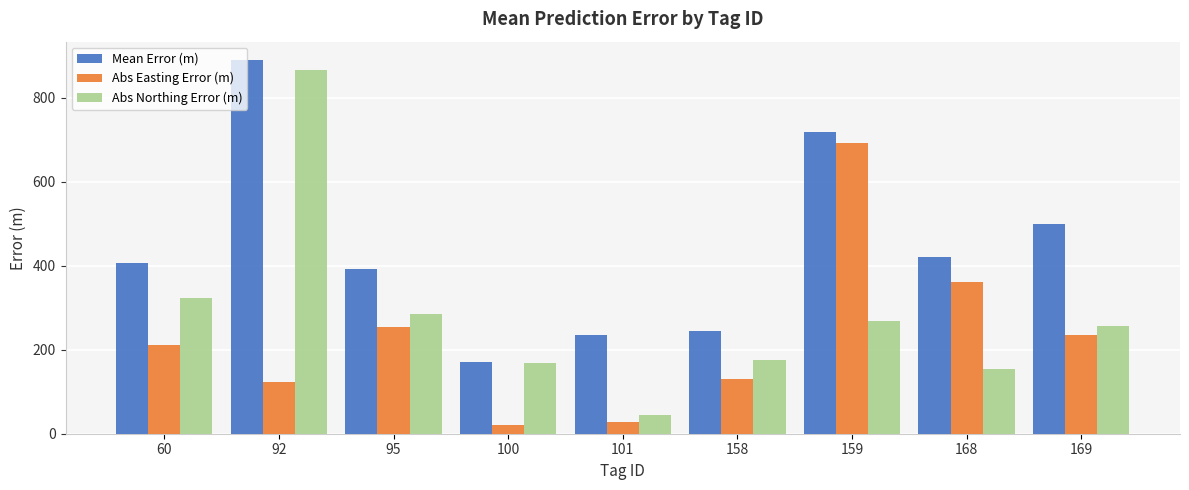

Which series changed the most between 60 and 159?

Abs Easting Error (m)